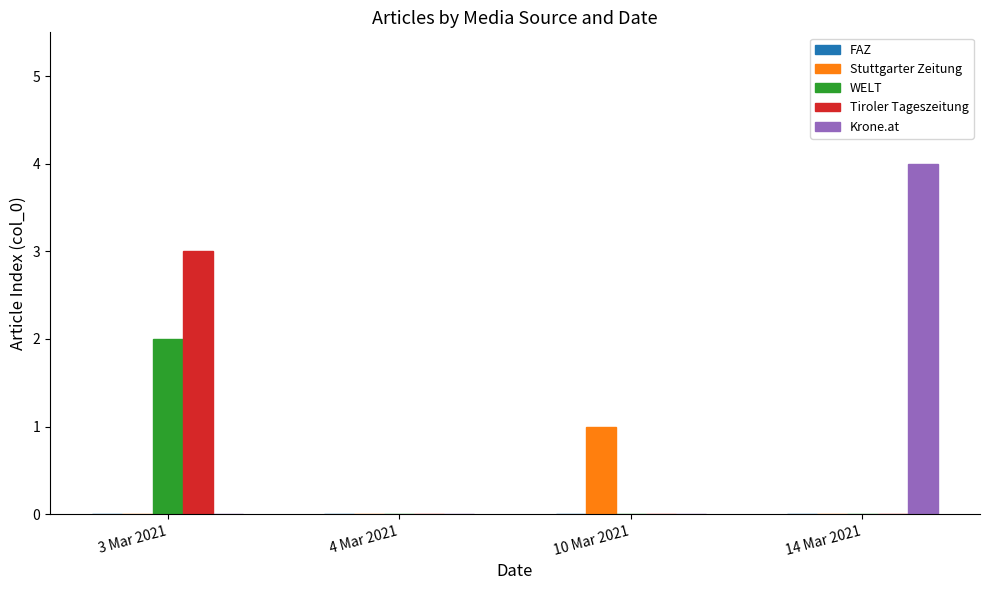

How many Tiroler Tageszeitung values are between 0 and 3?

4